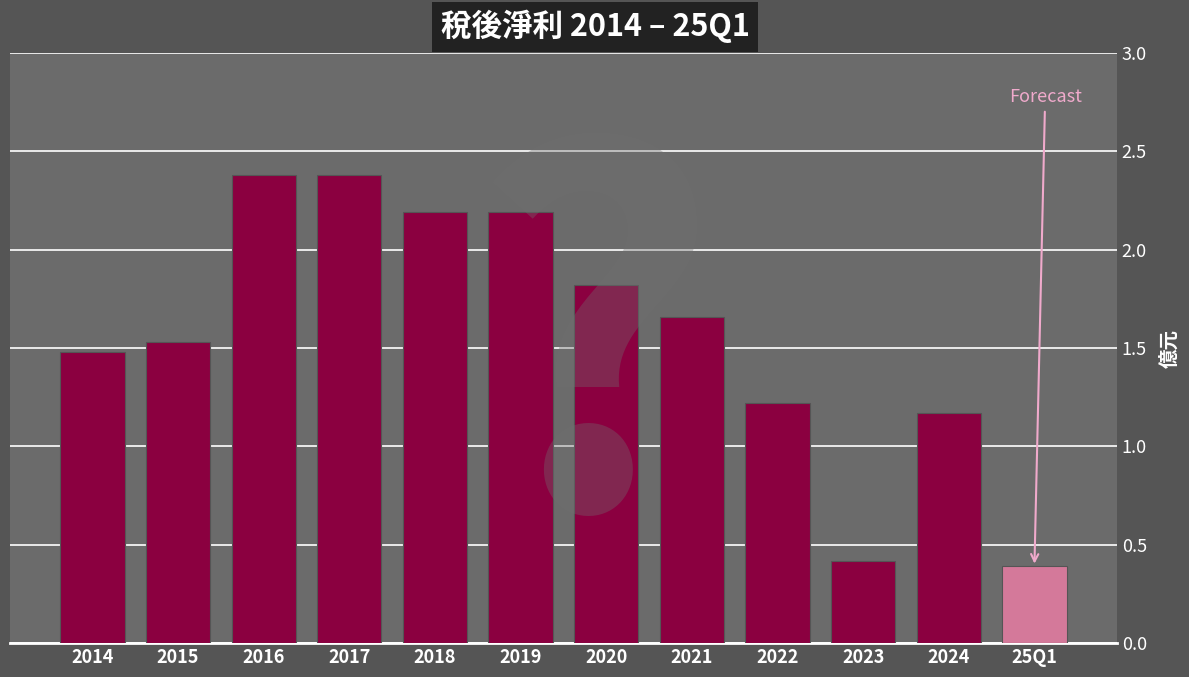

What is the change in value from 2015 to 2024?

-0.4